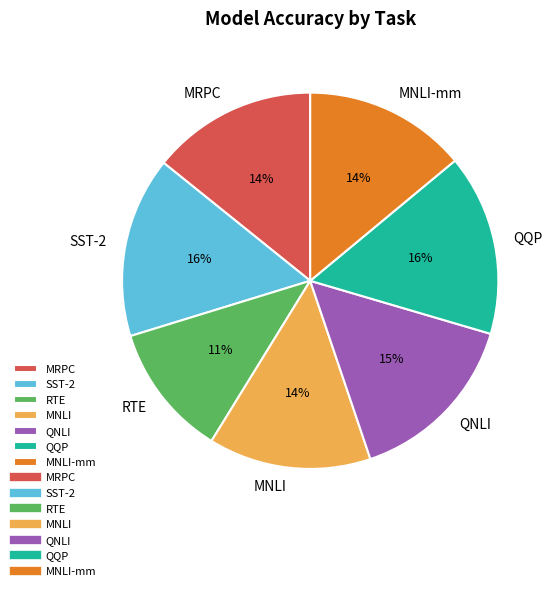

How many slices are in this pie chart?

7